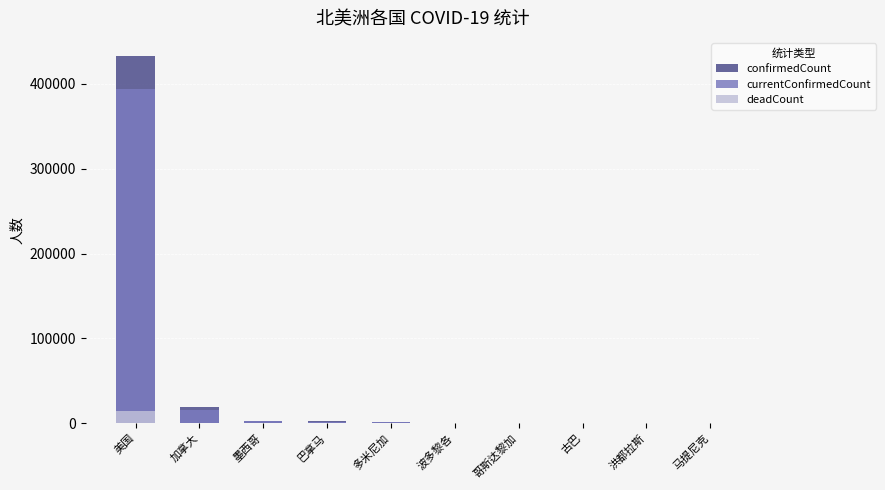

Does the chart contain stacked bars?

No